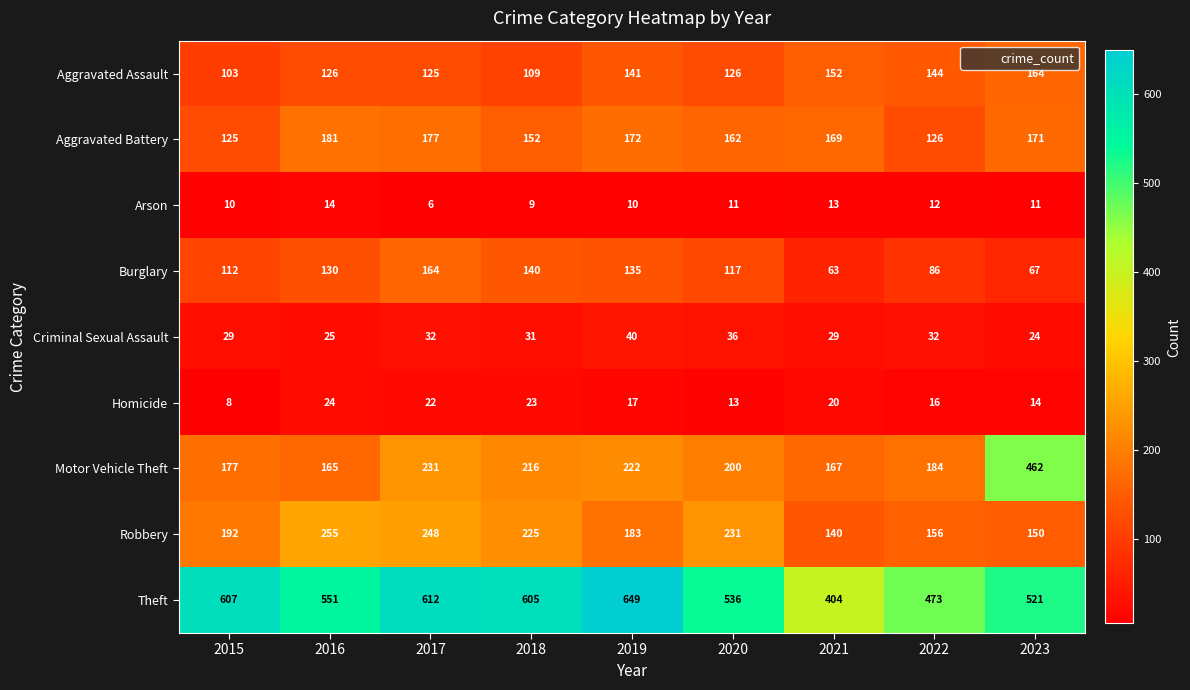

What is the difference between the Aggravated Battery values at 2020 and 2022?

36